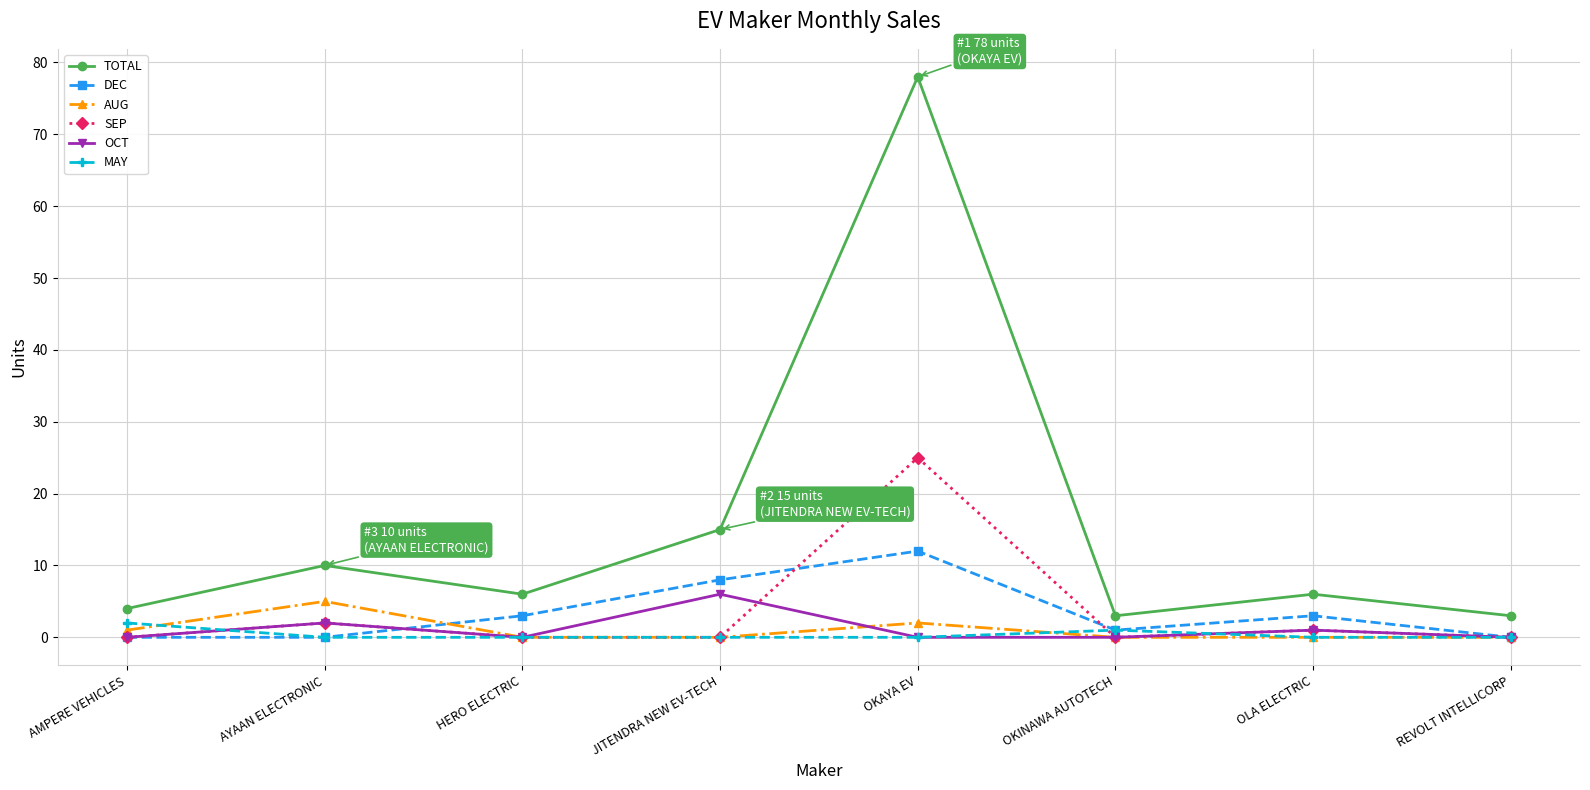

Which category has the highest value in the TOTAL series?

OKAYA EV